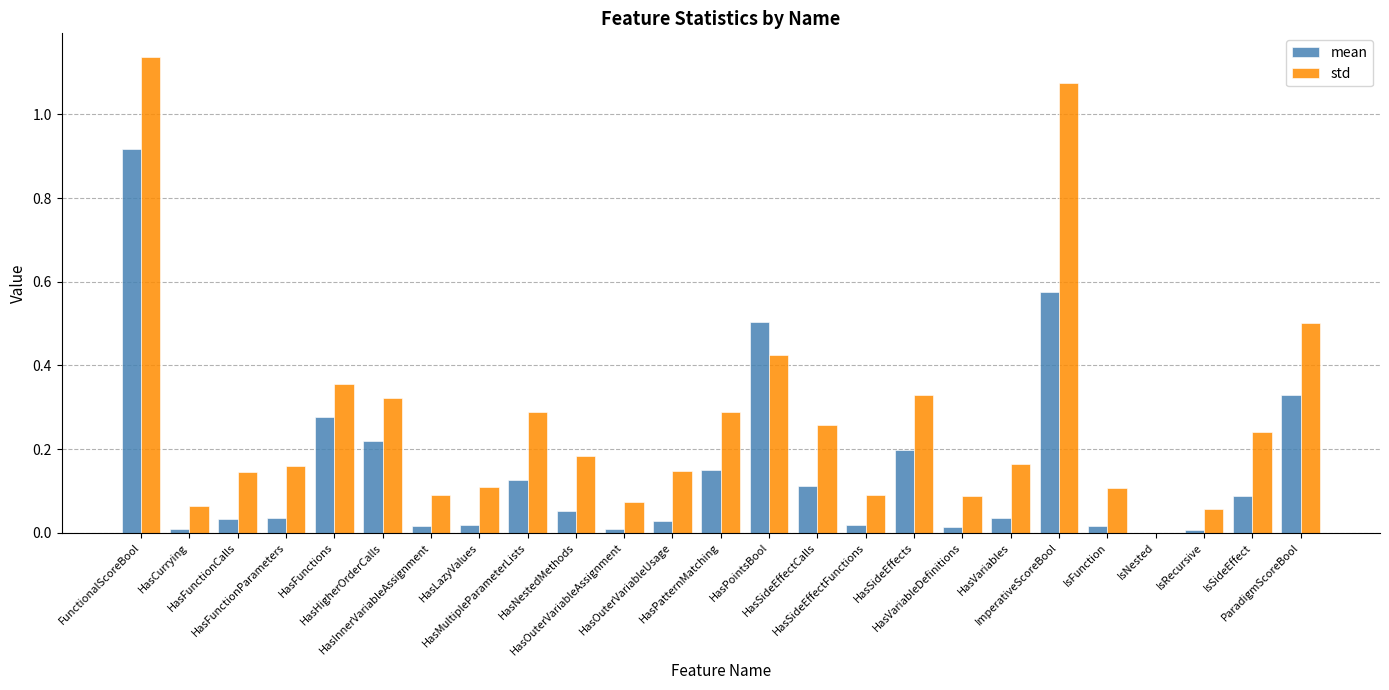

What is the sum of all std values?

6.7